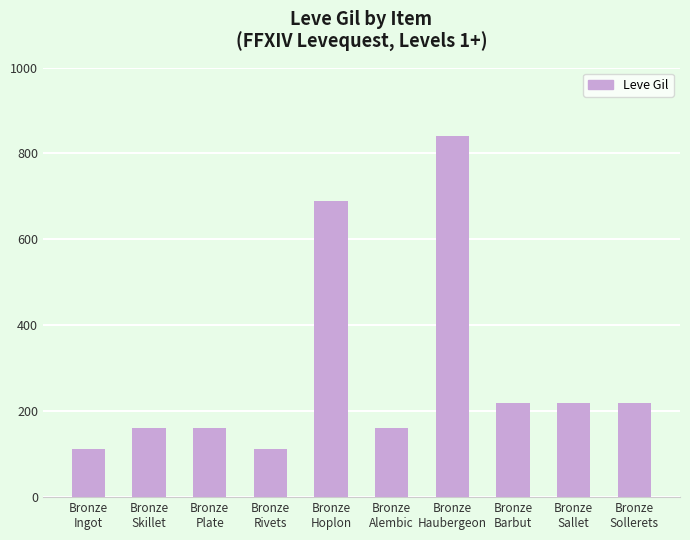

Is it true that the value at Bronze
Sallet is 220?

True